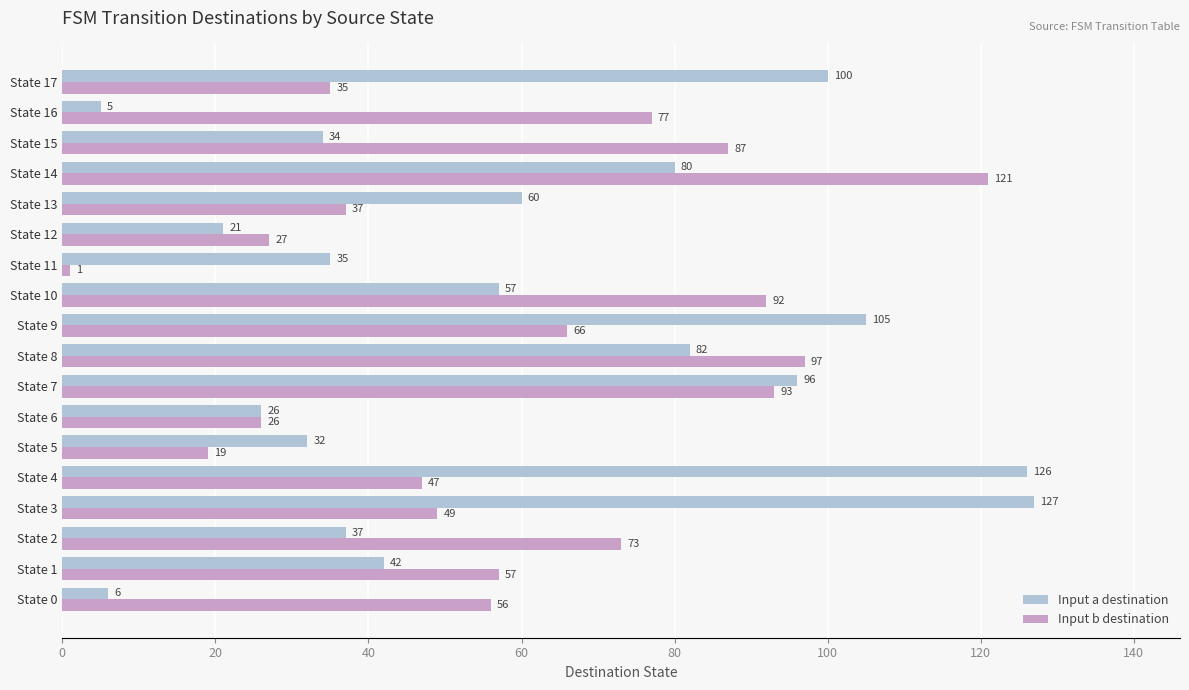

What is the average value of the Input a destination series?

60